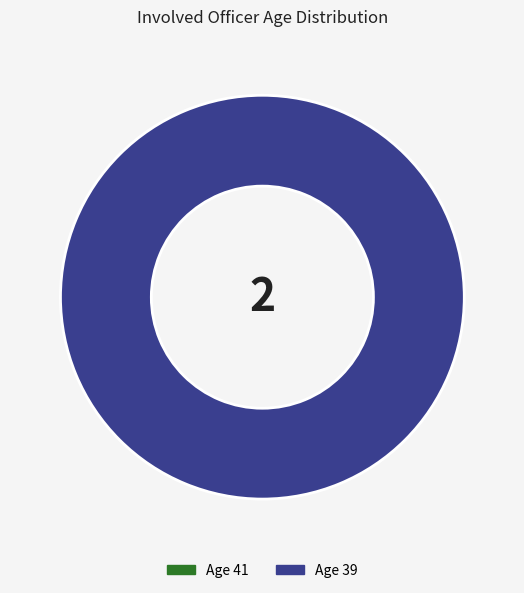

Which category has the smallest portion of the pie?

41